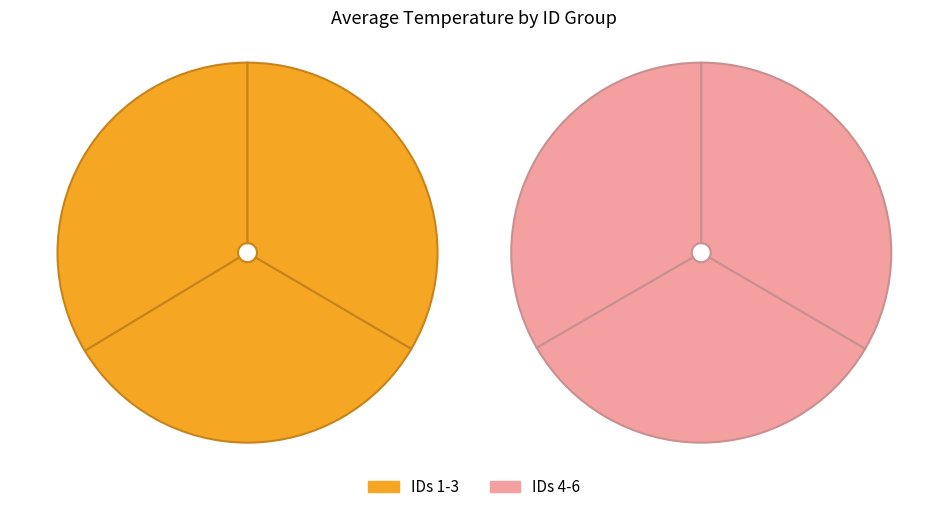

To the nearest percent, what portion does ID 5 represent?

17%